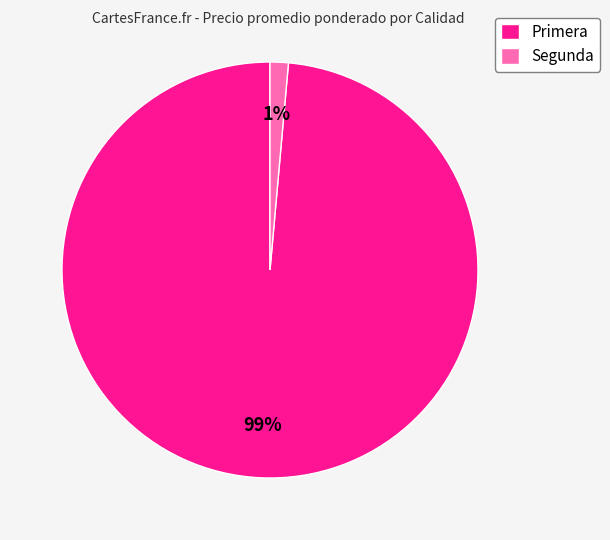

Which slice is the smallest?

Segunda